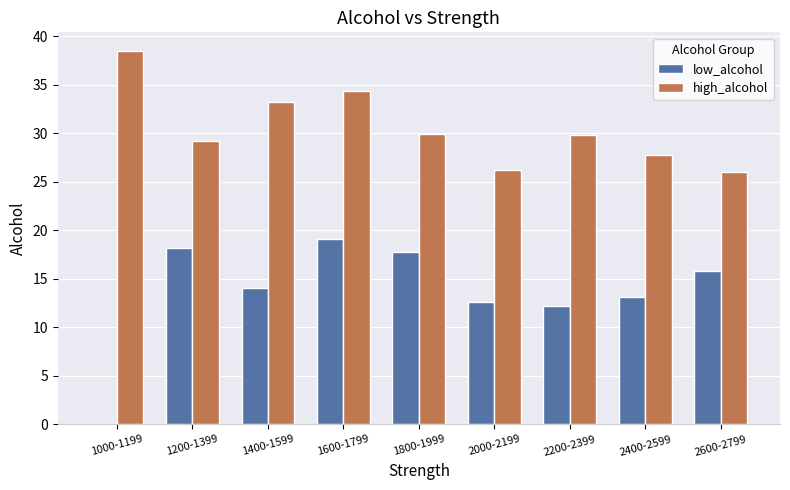

What is the sum of all high_alcohol values?

274.8